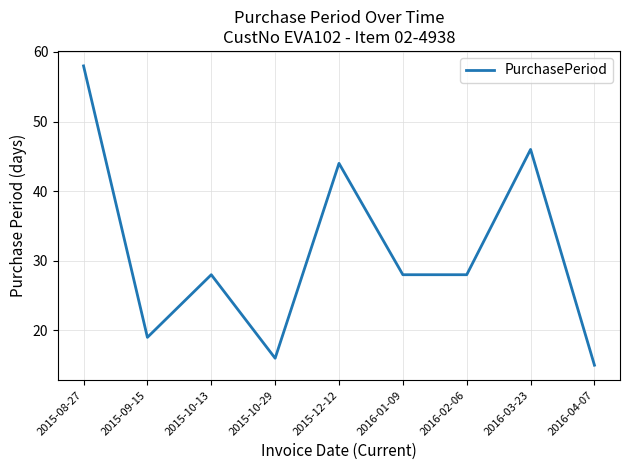

The chart shows a value of 11 at 2016-02-06. True or false?

False